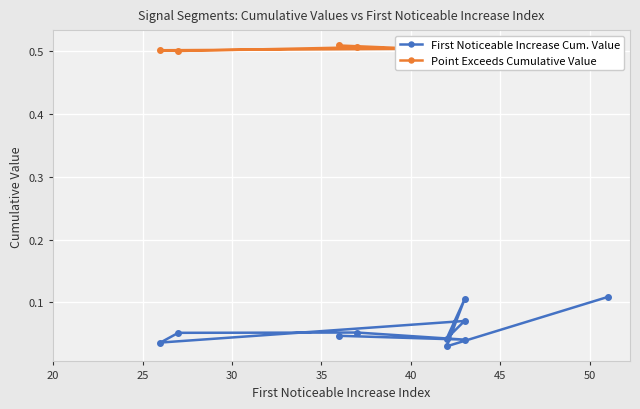

What value does the Point Exceeds Cumulative Value series have at 45?

0.5